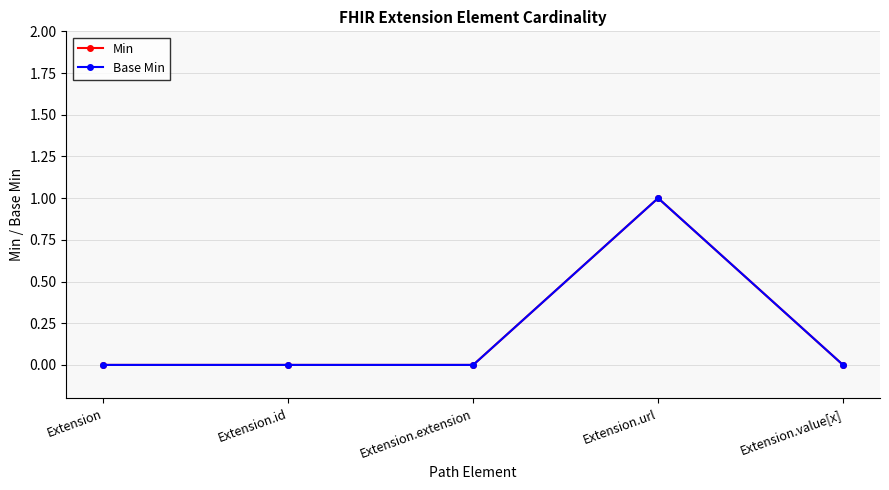

Does the chart have visible grid lines?

Yes